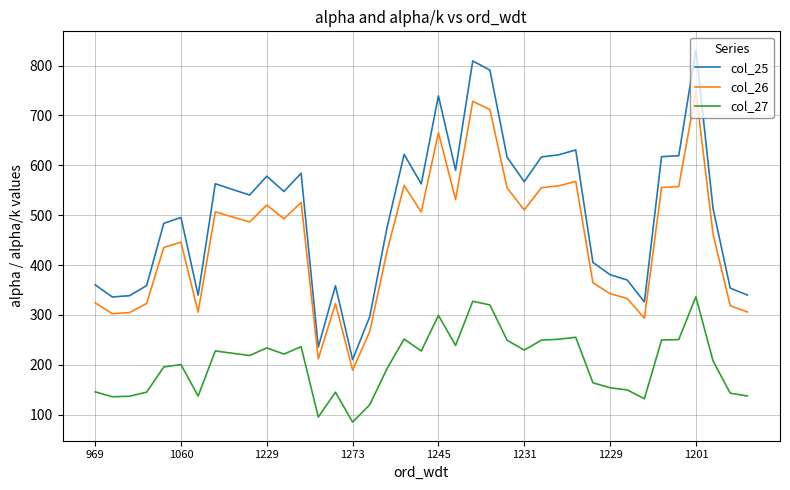

What is the minimum value shown in the chart?

85.2